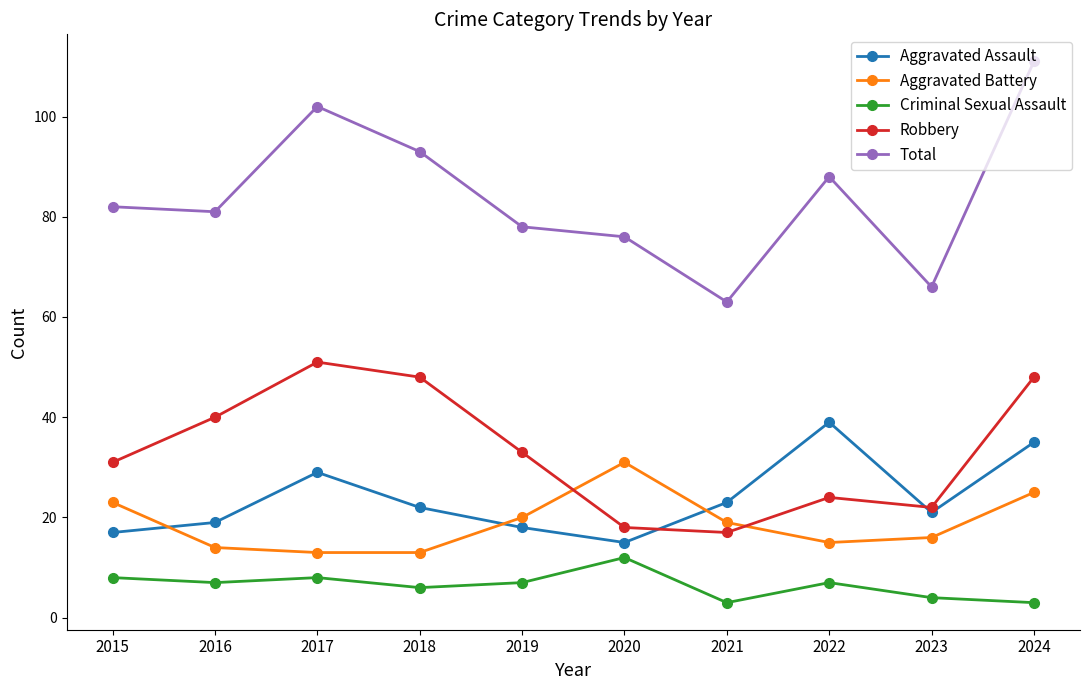

Reading left to right, what are all the values shown in this chart?

Aggravated Assault: 17	19	29	22	18	15	23	39	21	35
Aggravated Battery: 23	14	13	13	20	31	19	15	16	25
Criminal Sexual Assault: 8	7	8	6	7	12	3	7	4	3
Robbery: 31	40	51	48	33	18	17	24	22	48
Total: 82	81	102	93	78	76	63	88	66	111